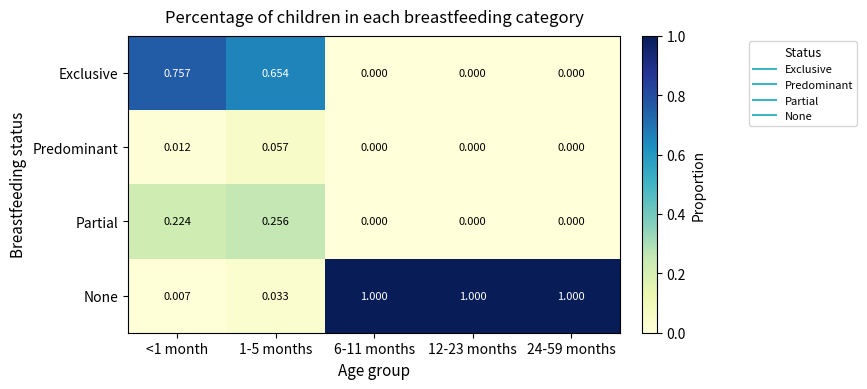

Between 1-5 months and 24-59 months, which series saw the biggest shift?

None